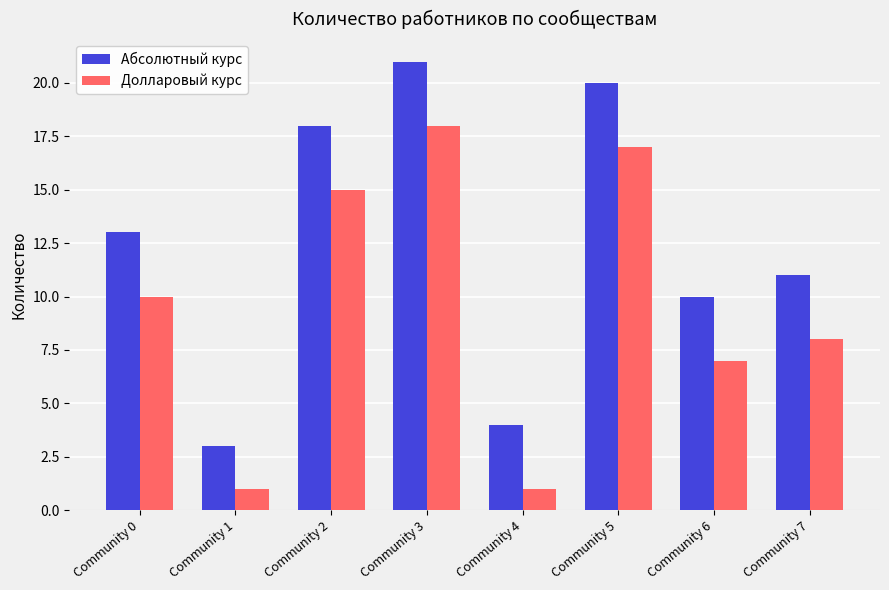

What is the sum of the Долларовый курс values at Community 7 and Community 1?

9